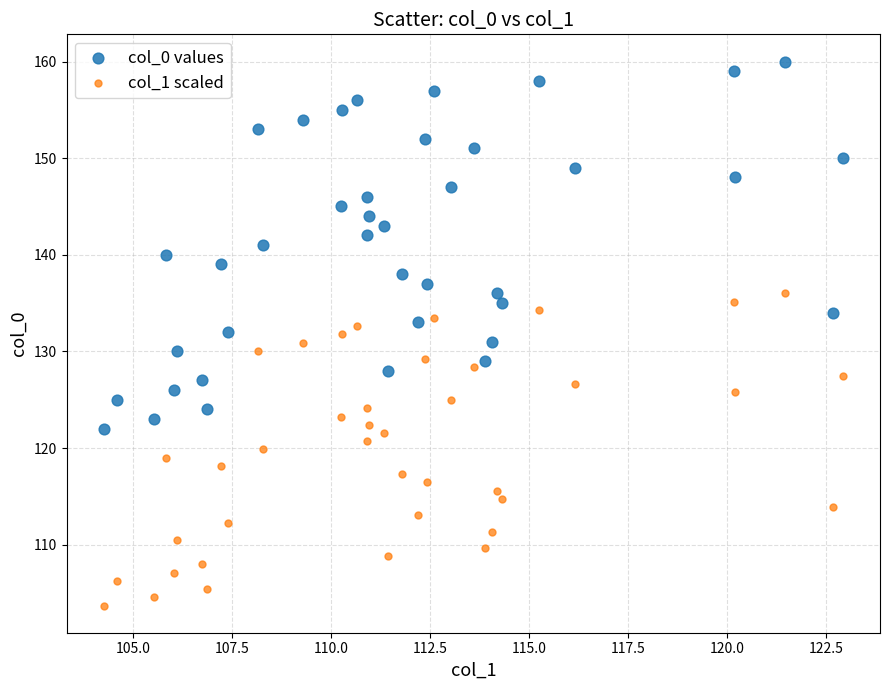

What are all the series names shown in the legend?

col_0 values, col_1 scaled